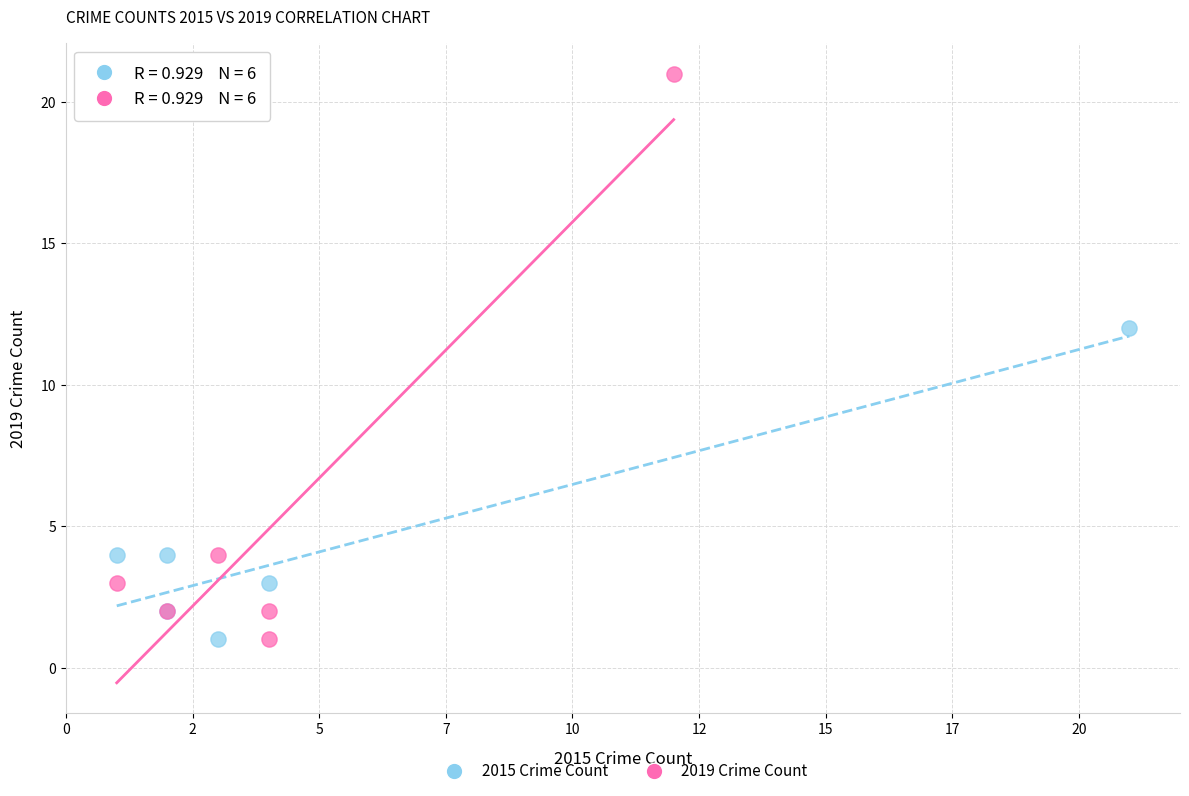

Which series has the largest Y range (max minus min)?

2019 Crime Count